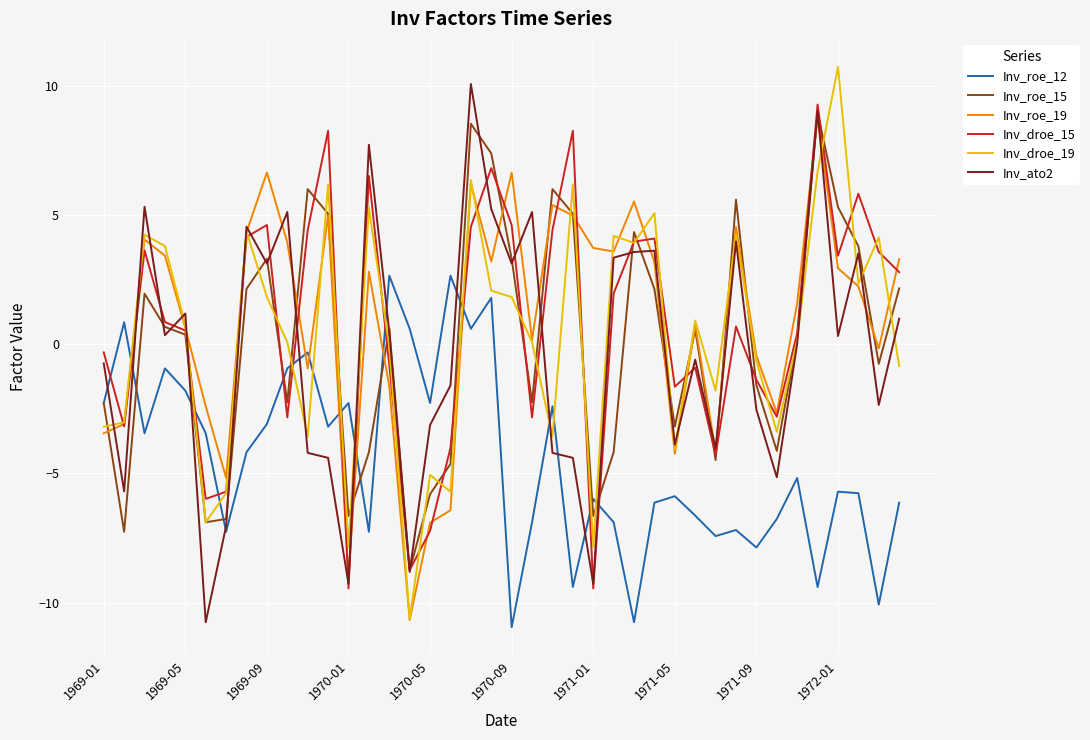

Which series ends up on top after the final intersection of Inv_roe_15 and Inv_roe_12?

Inv_roe_15